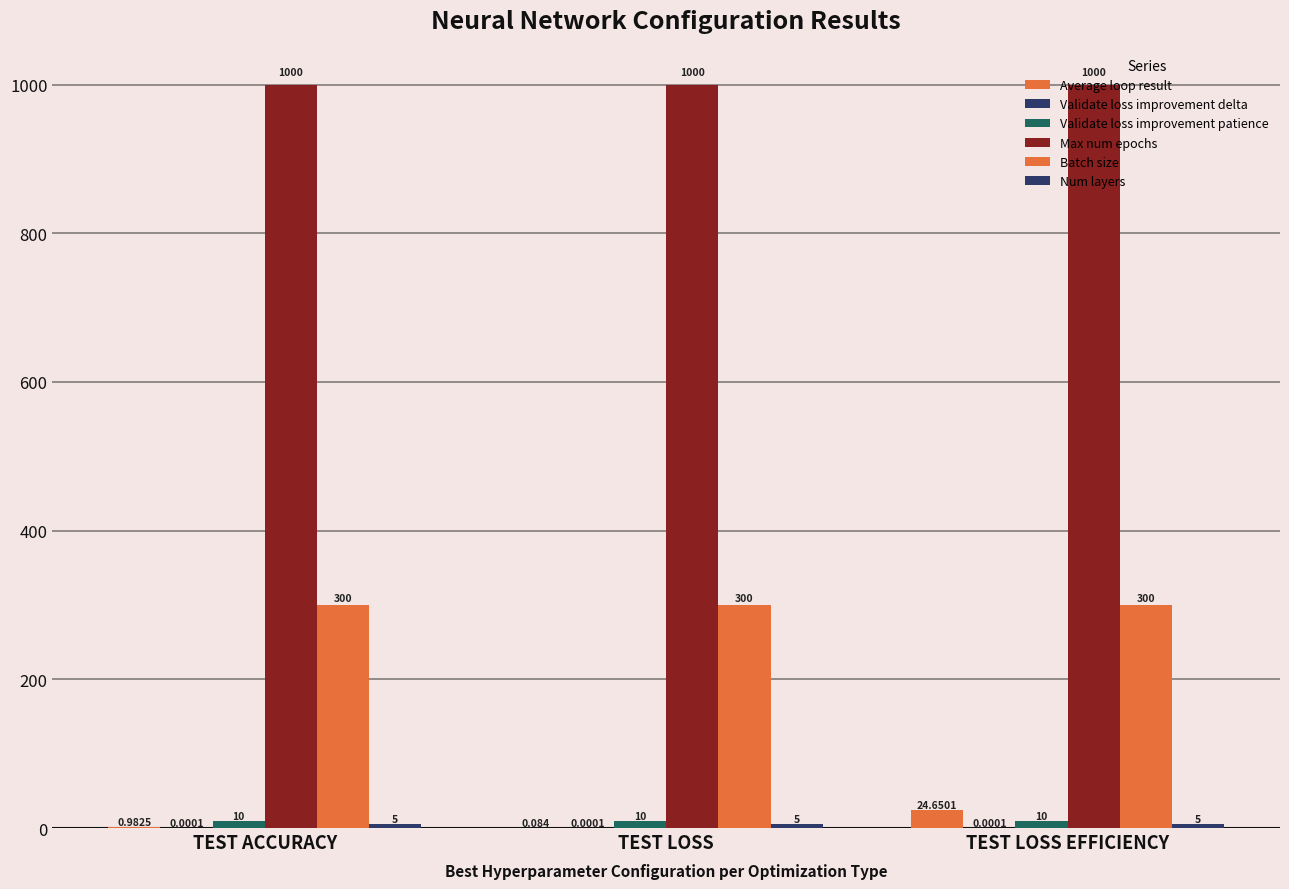

How many groups of bars are there?

3